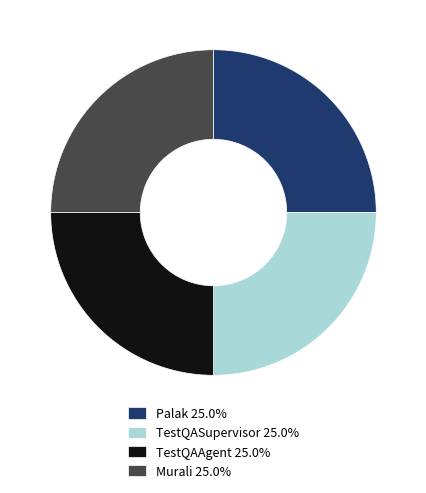

What is the ratio of the value at TestQAAgent 25.0% to the value at Murali 25.0%?

1.0